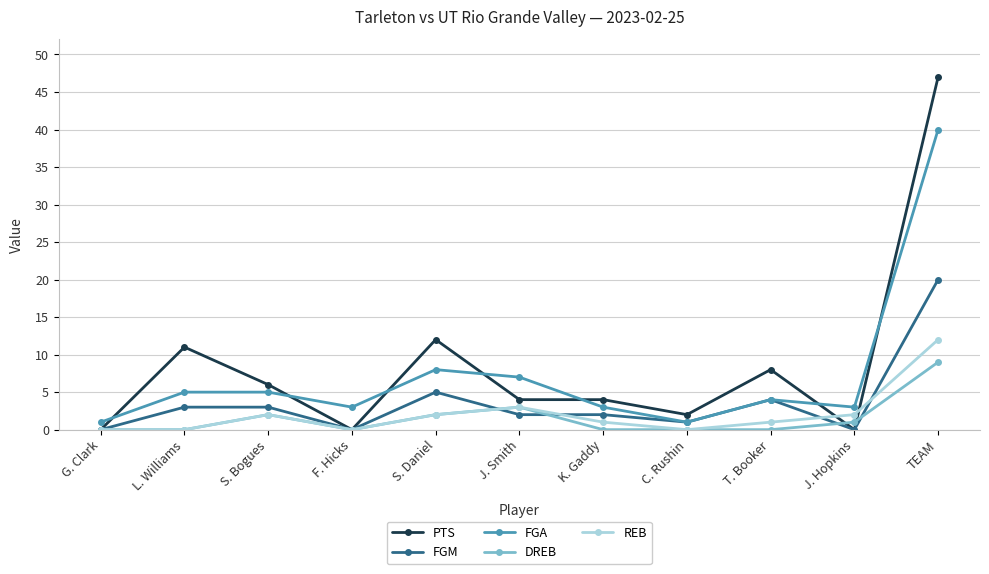

What is the label of the 10th point from the right?

L. Williams